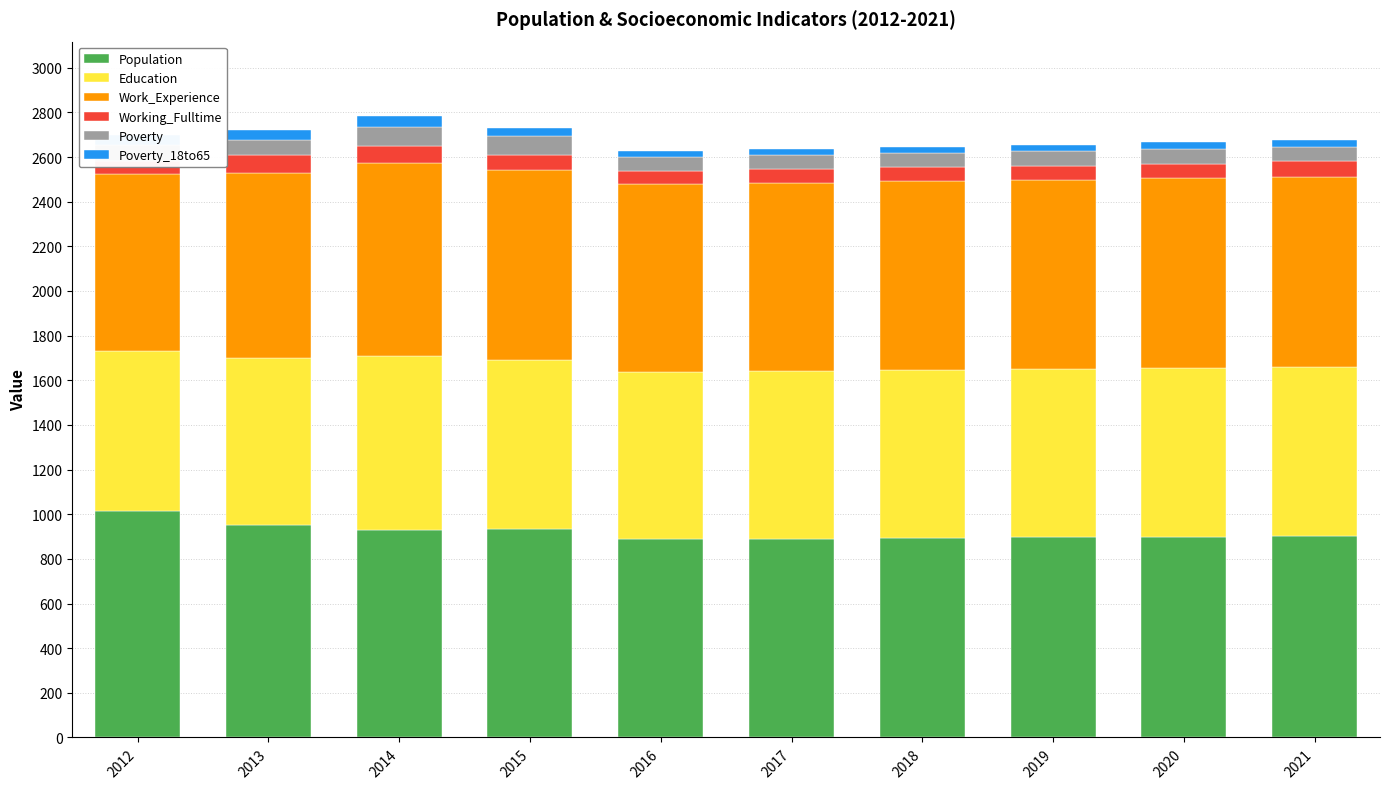

Is it true that Education equals 745 at 2013?

True